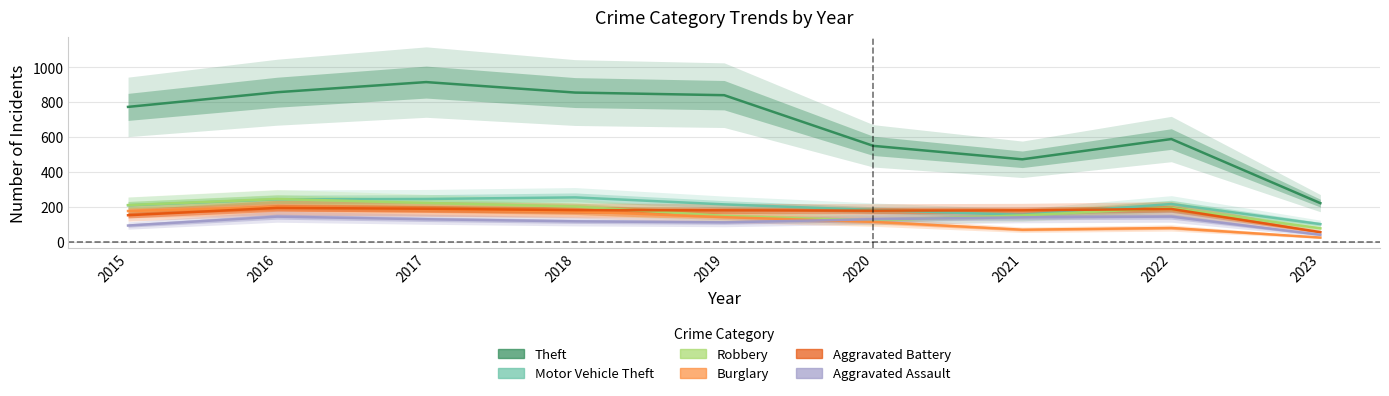

Is the value of Theft at 2021 greater than the value of Burglary at 2019?

Yes